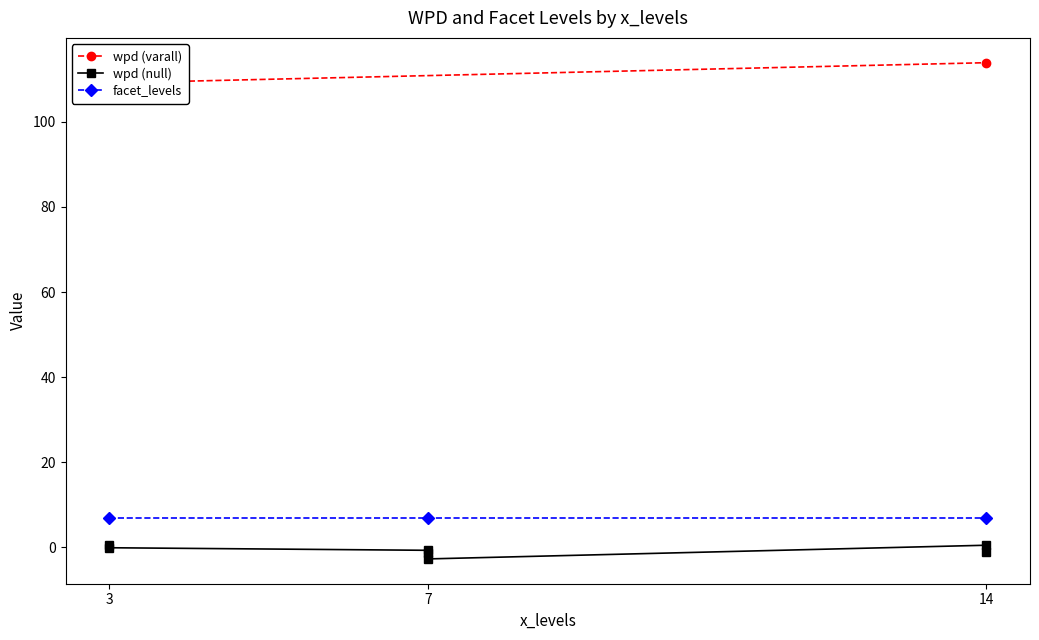

Which category has the highest value in the wpd series?

14